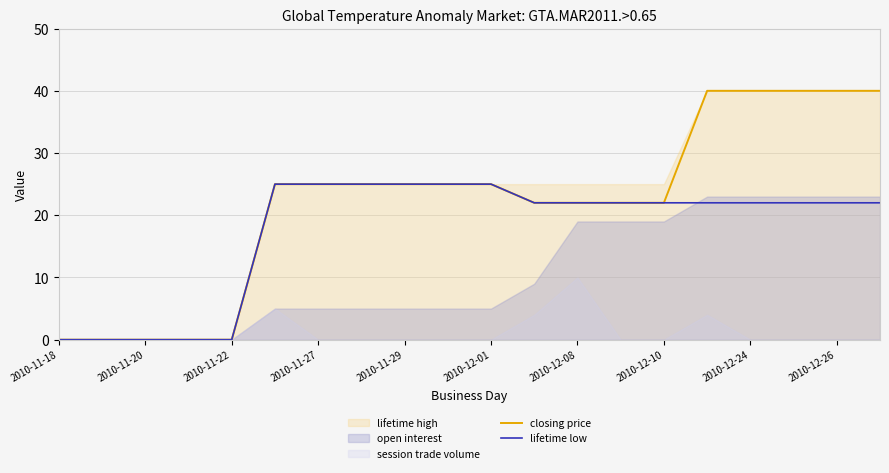

How many values in the lifetime low series are below 22?

5